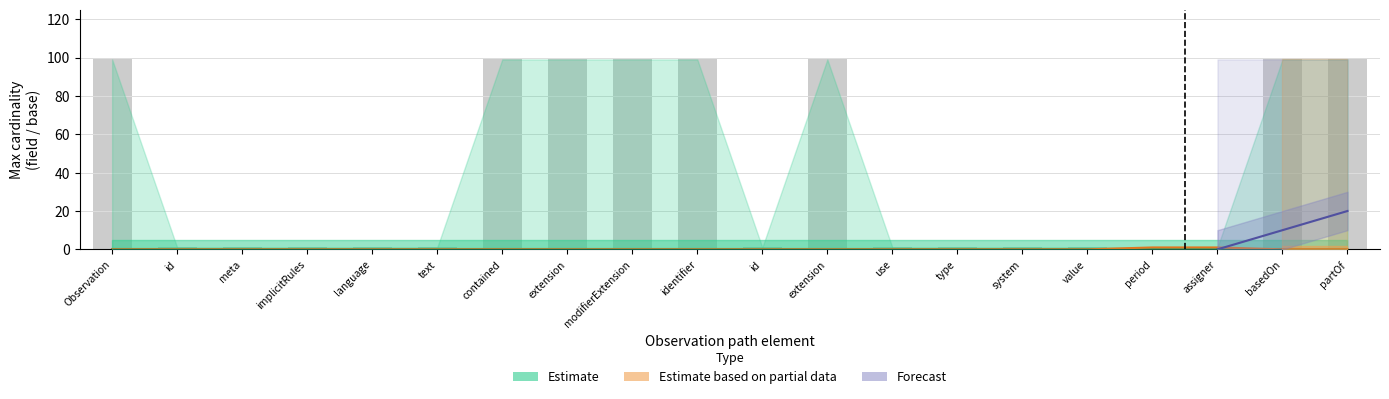

What position from the left is Observation.identifier.use?

13